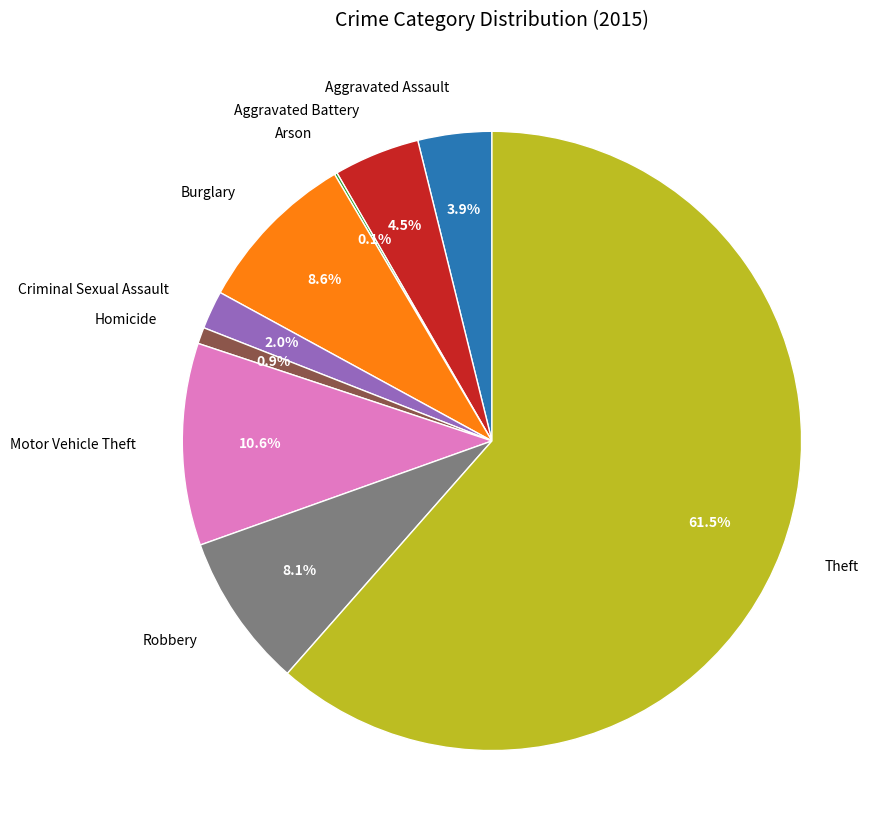

To the nearest percent, what portion does Homicide represent?

1%